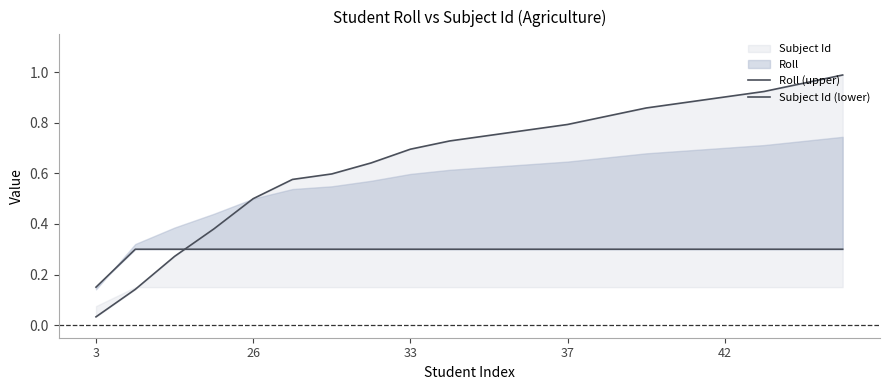

Count the Subject Id (lower) values in the range 0 to 1.

20